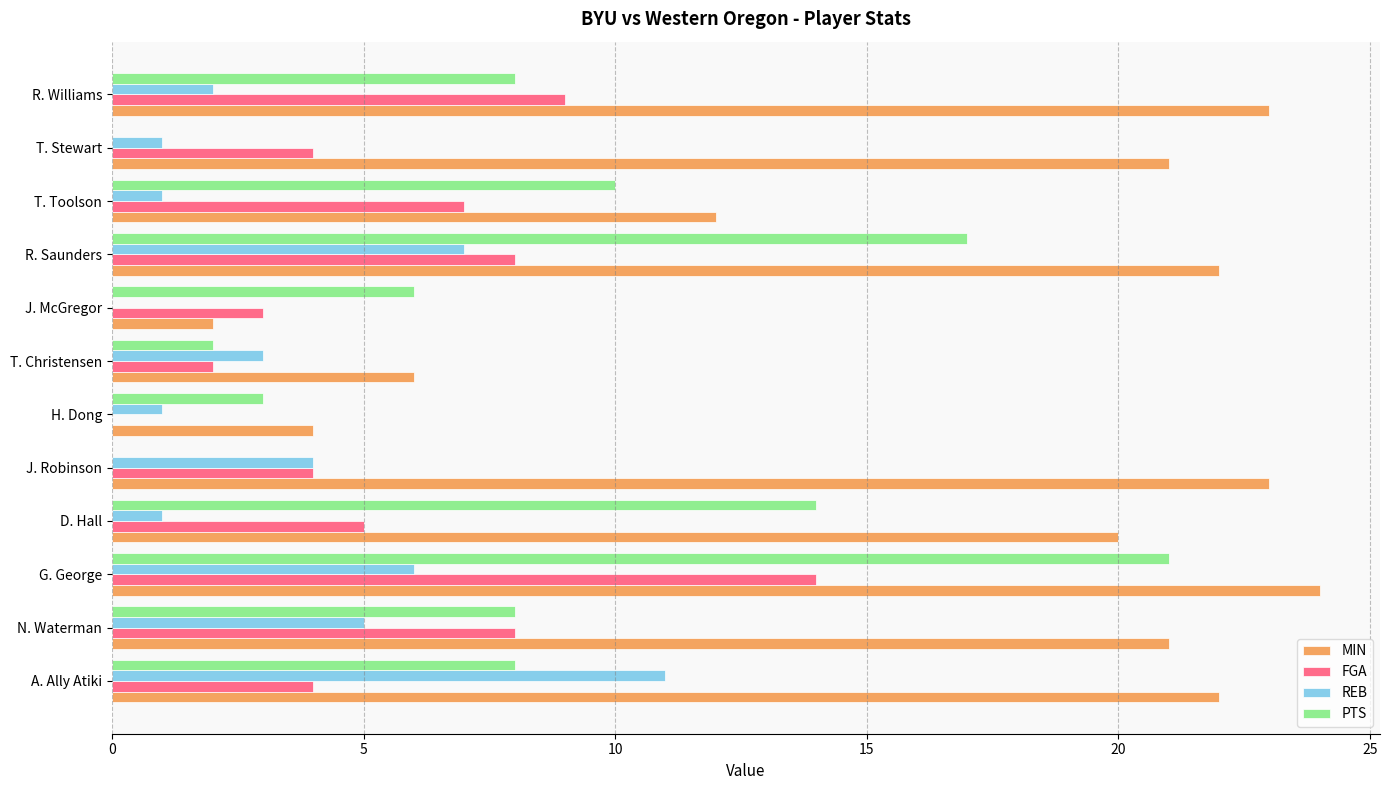

Between N. Waterman and R. Saunders, which series saw the biggest shift?

PTS